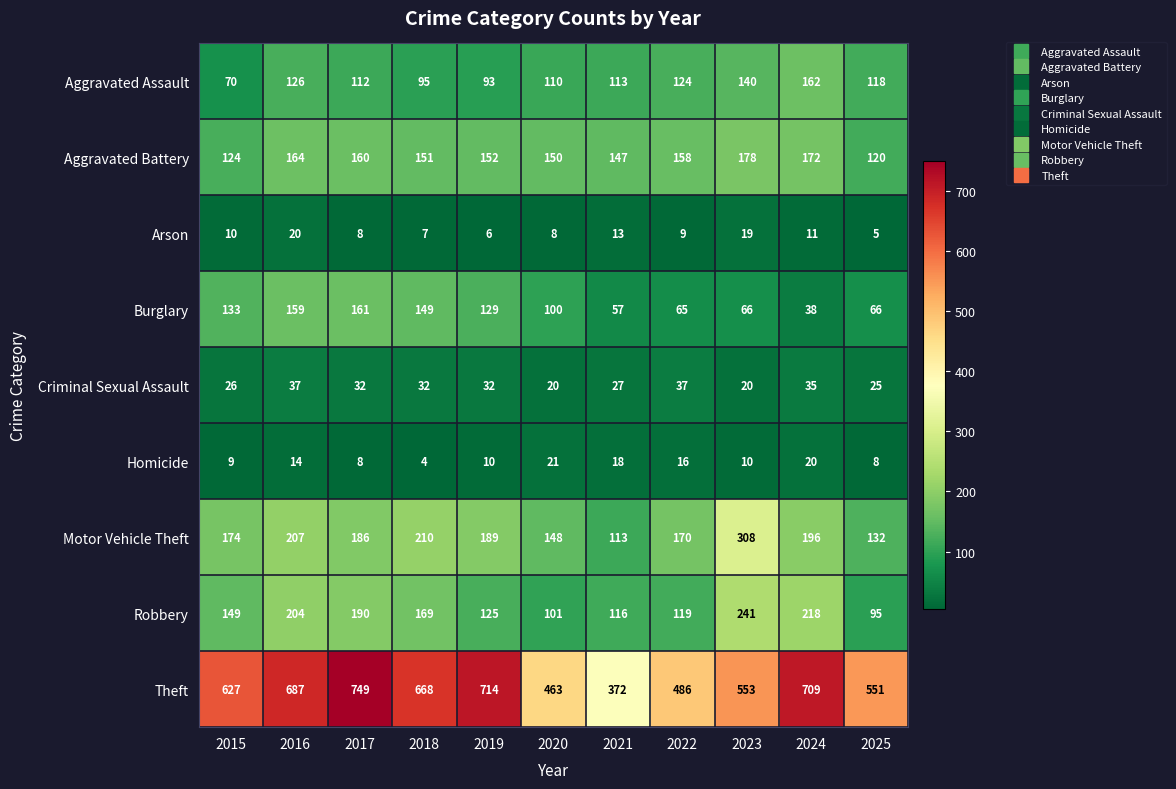

What is the difference between the highest and lowest values at 2018?

664